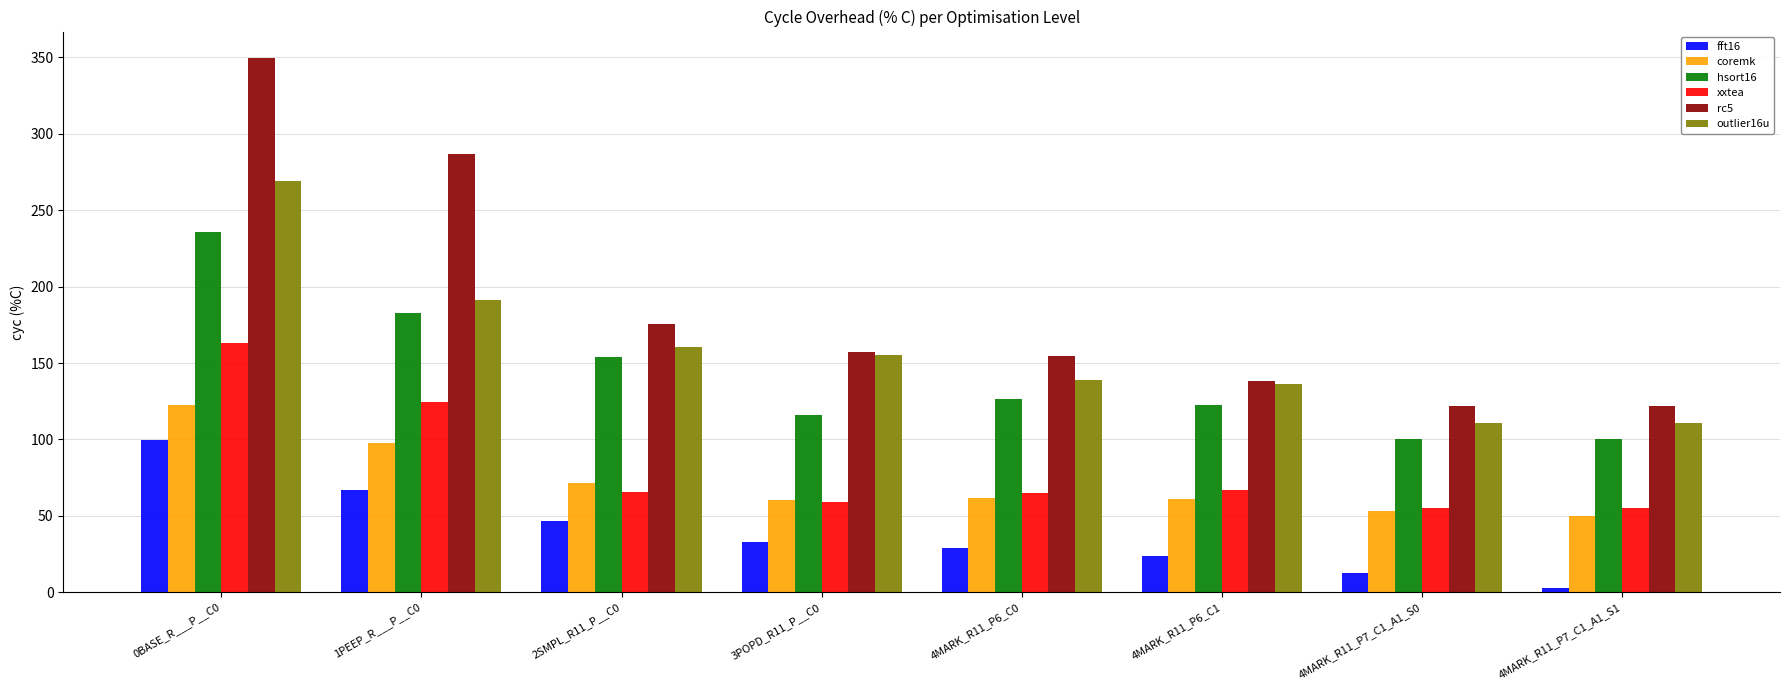

Where is fft16 nearest to the value 50?

2SMPL_R11_P__C0